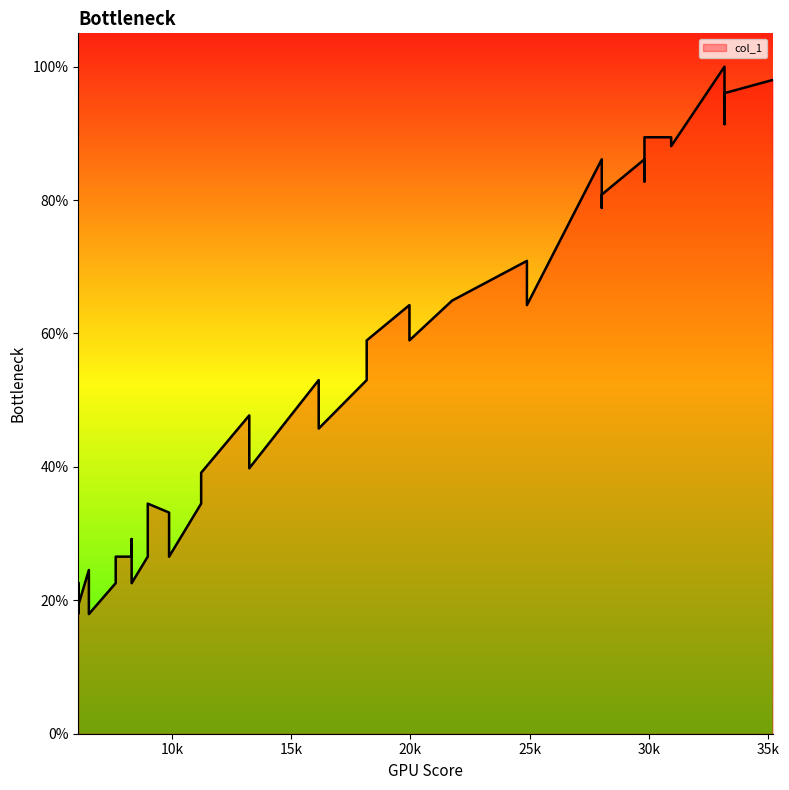

How many interior local valleys (lower than both neighbors) does the data have?

13